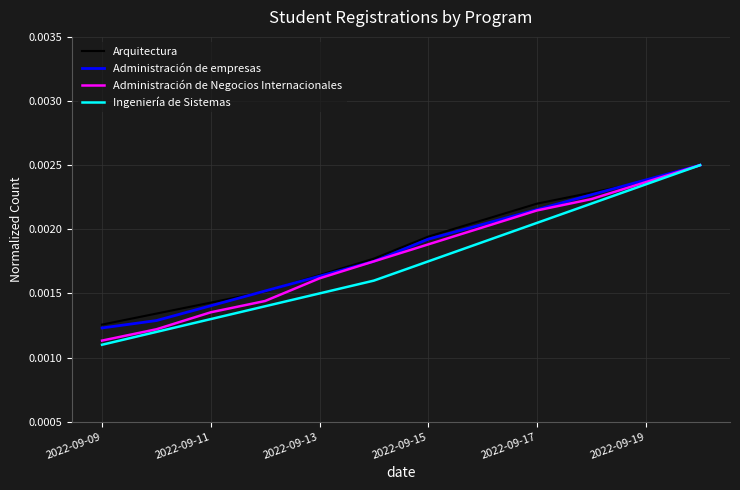

Which series has the widest spread of values?

Ingeniería de Sistemas